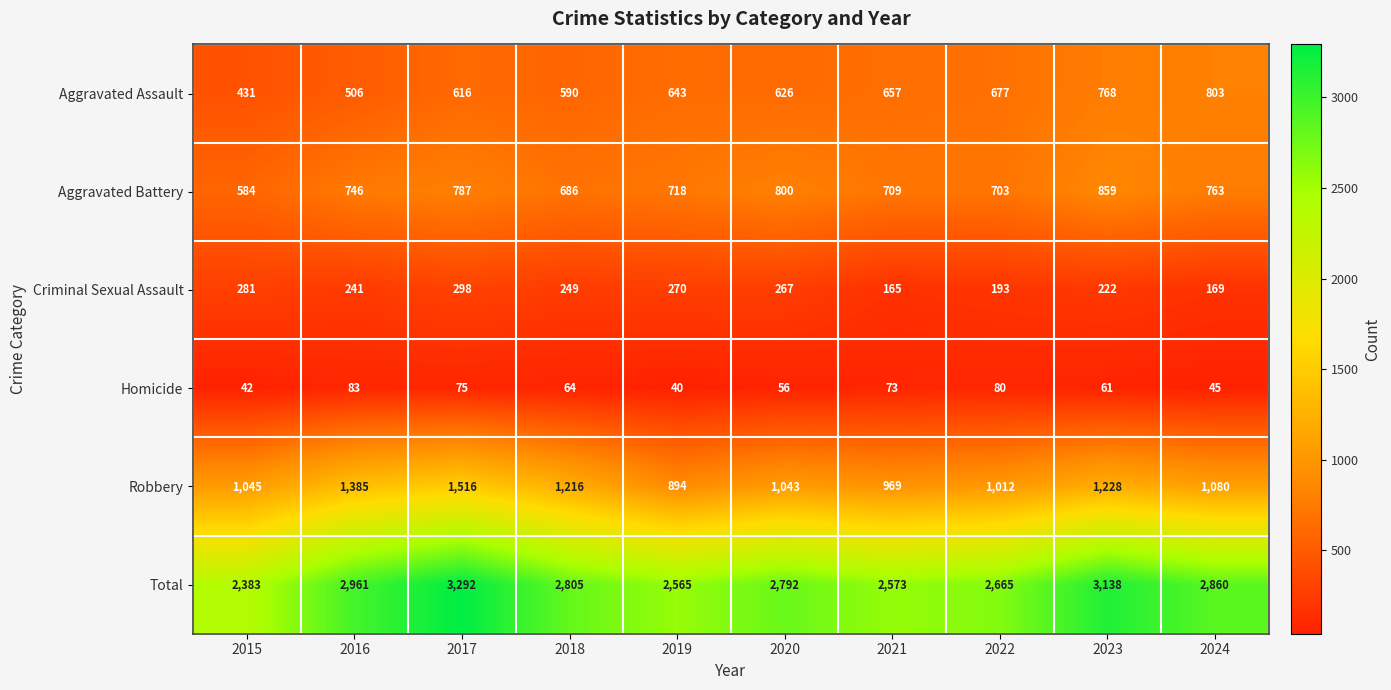

Between 2016 and 2022, which series saw the biggest shift?

Robbery